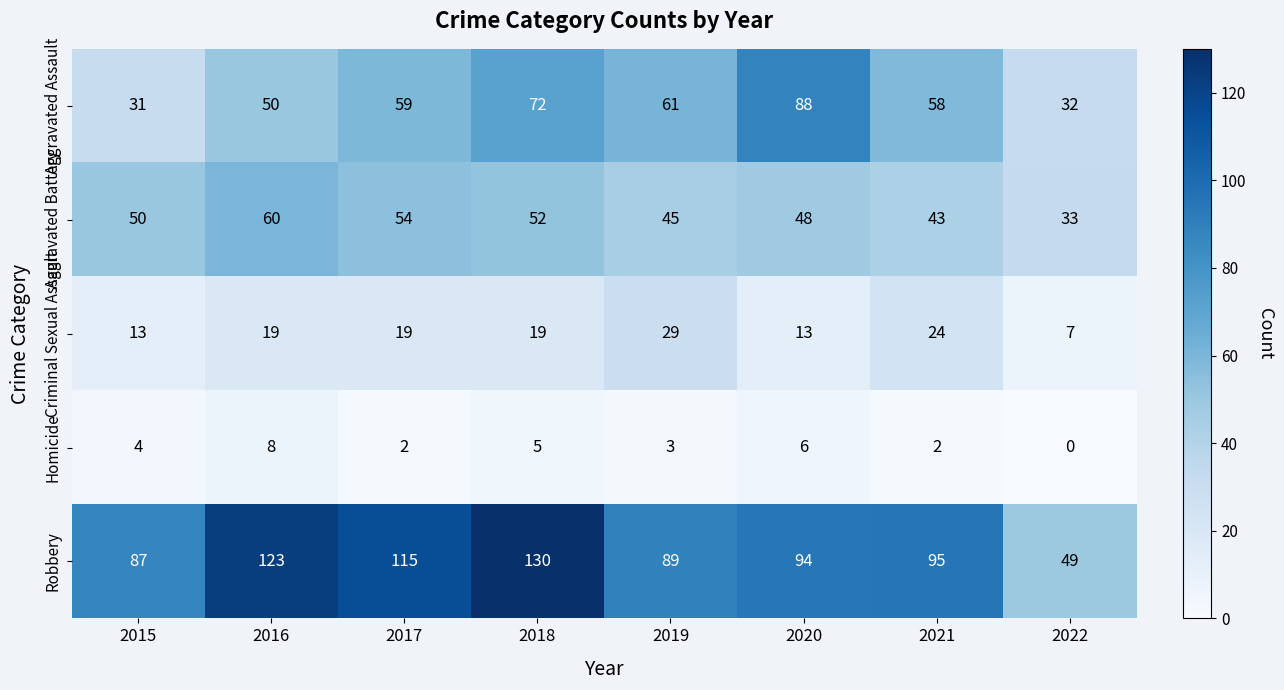

What is the difference between the maximum and minimum values in the Homicide series?

8